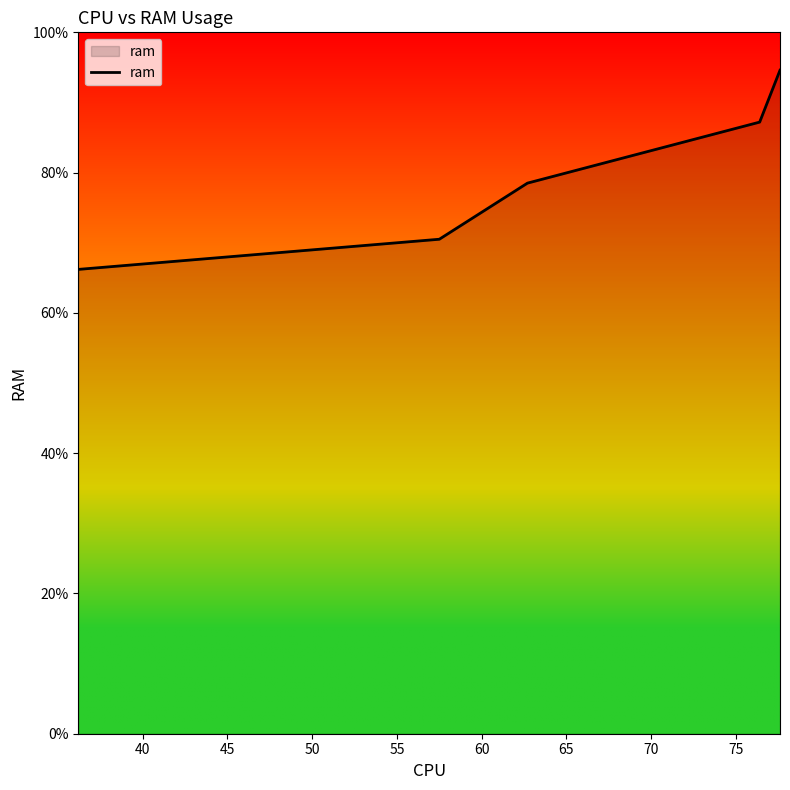

What is the minimum value shown in the chart?

66.2